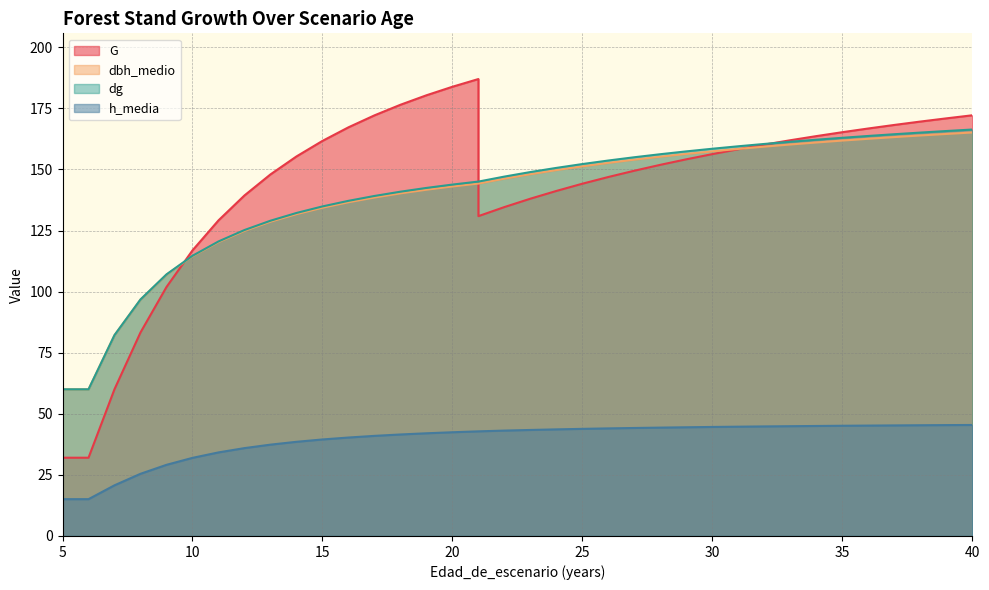

List the labels in order of h_media value, smallest first.

5, 5, 6, 7, 8, 9, 10, 11, 12, 13, 14, 15, 16, 17, 18, 19, 20, 21, 21, 22, 23, 24, 25, 26, 27, 28, 29, 30, 31, 32, 33, 34, 35, 36, 37, 38, 39, 40